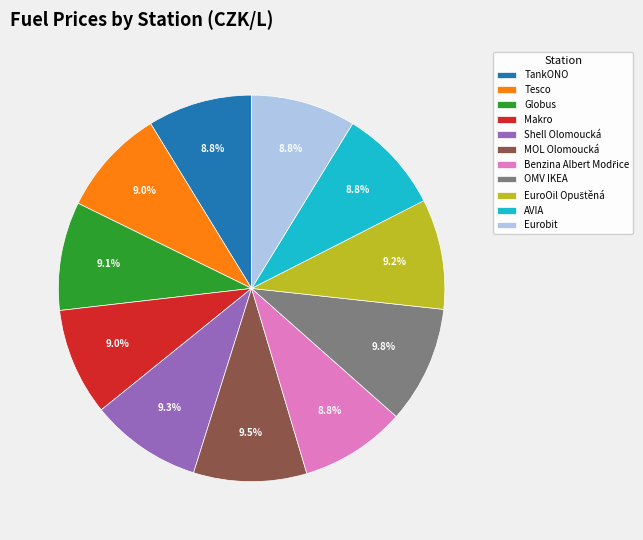

To the nearest percent, what is the average slice percentage?

9%